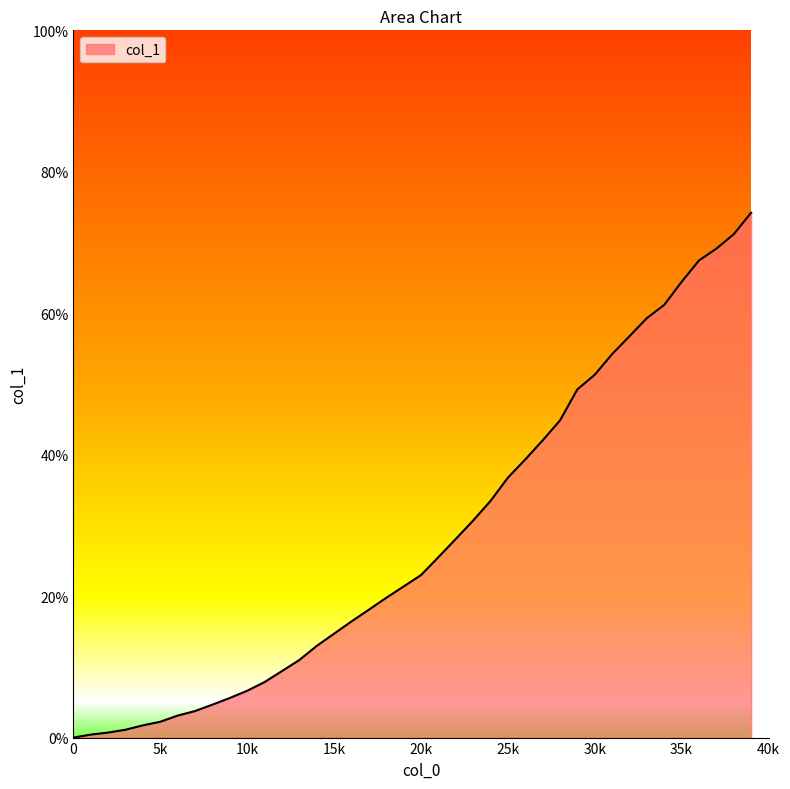

What is the greatest value displayed?

74.2